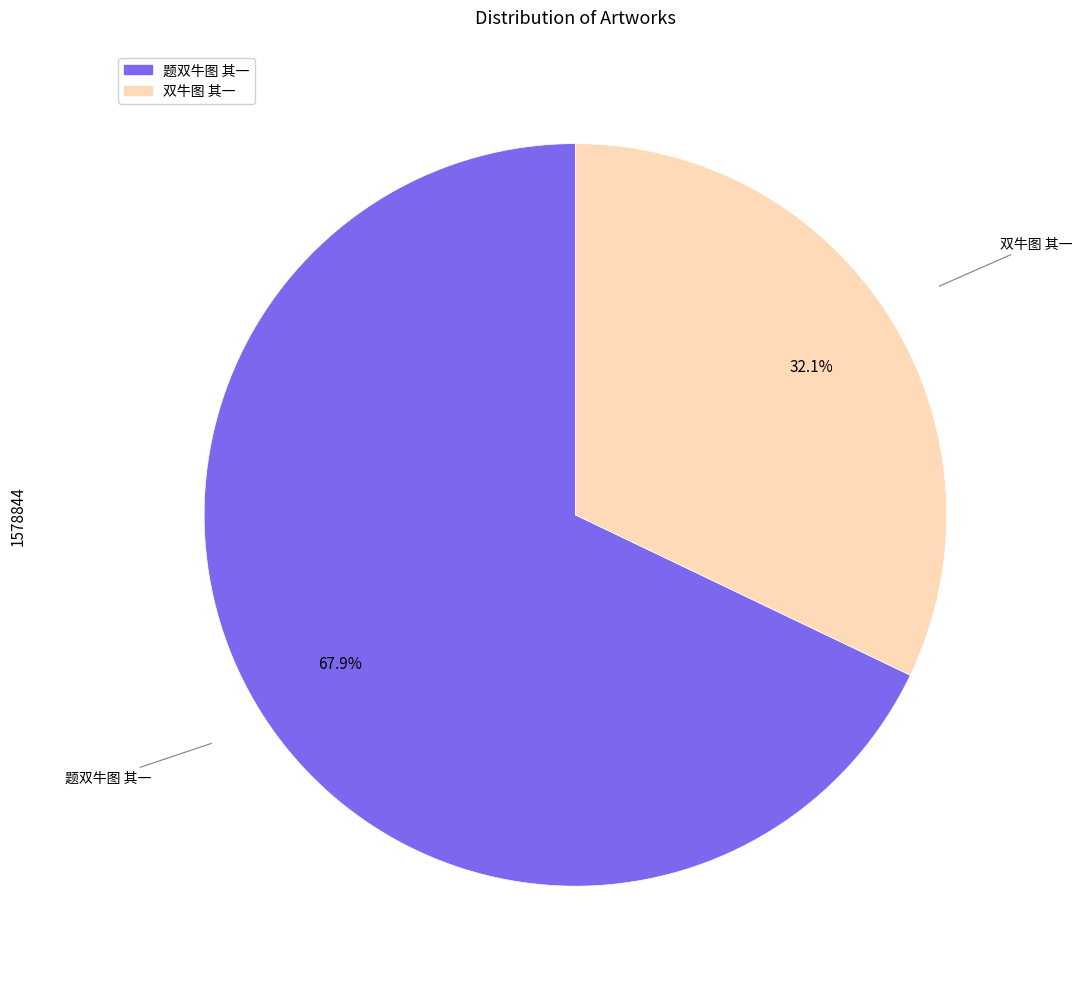

How much of the chart is everything except 双牛图 其一?

67.9%